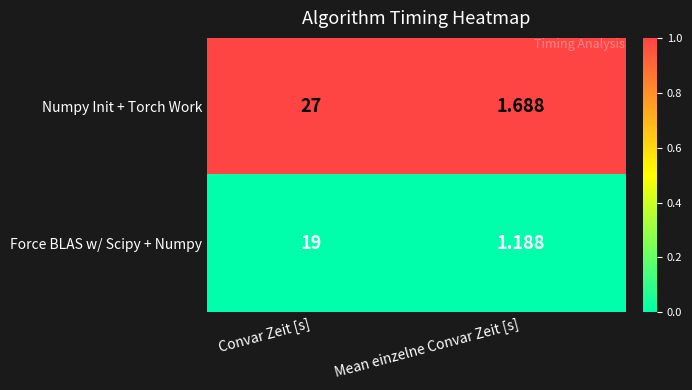

Which series has the widest spread of values?

Numpy Init + Torch Work